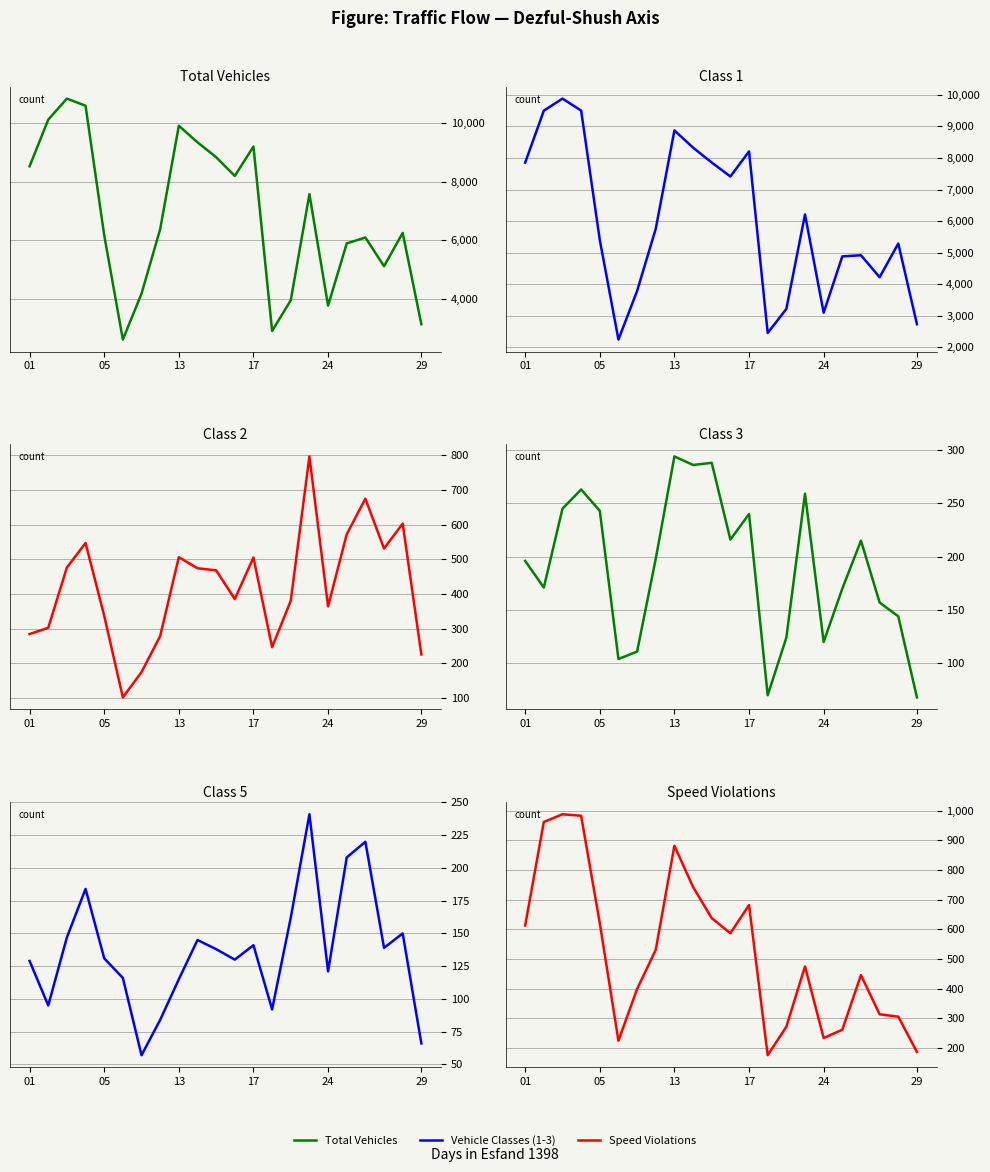

In Class 2, how many points are higher than both neighbors (excluding endpoints)?

6